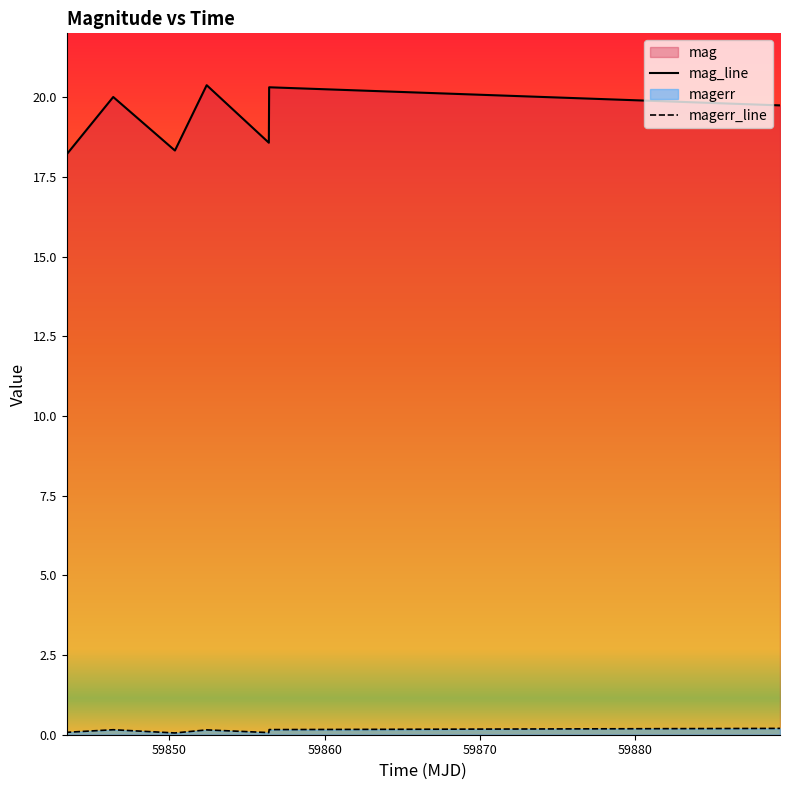

Where does the mag series first go above 19?

59843.38843750022